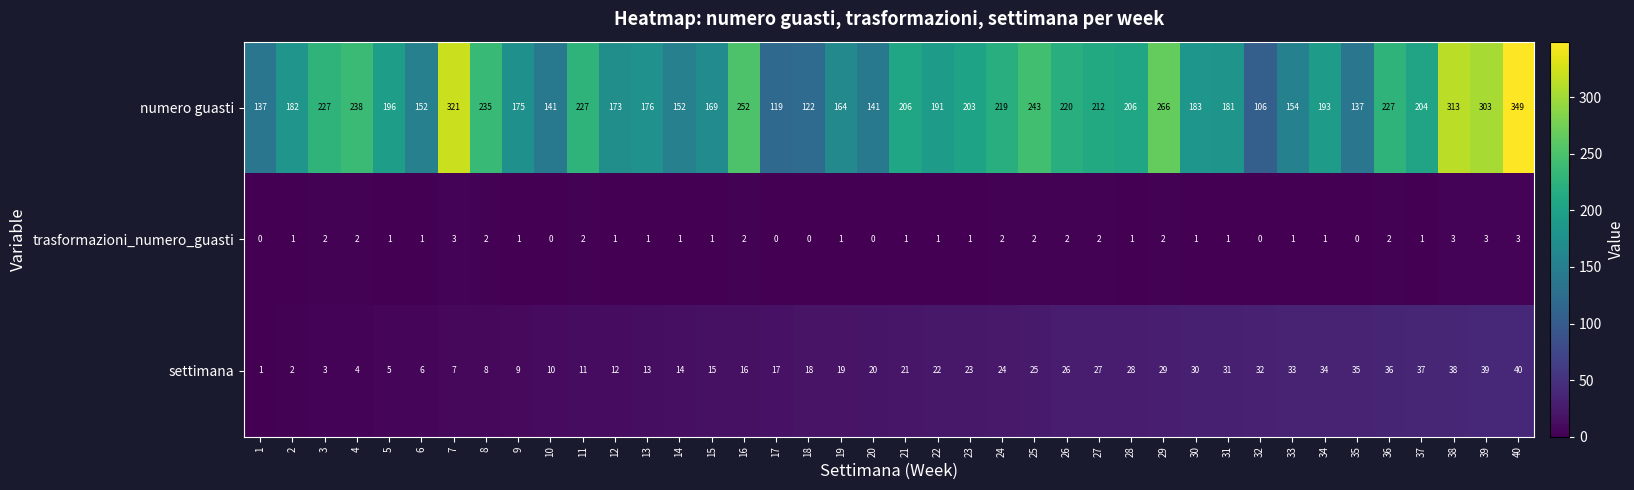

At which category is the sum across all series the highest?

40